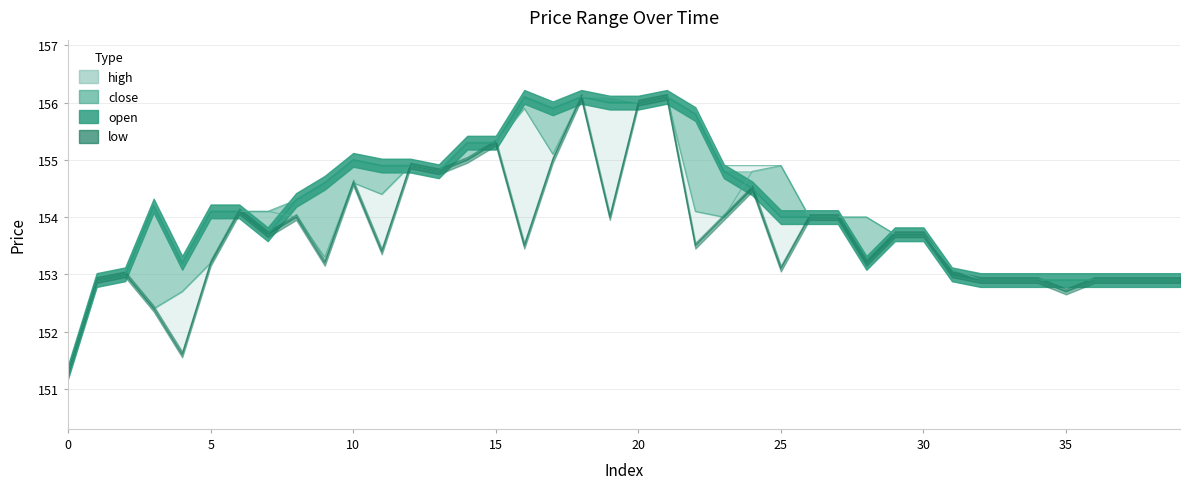

What is the average value of the close series?

154.1